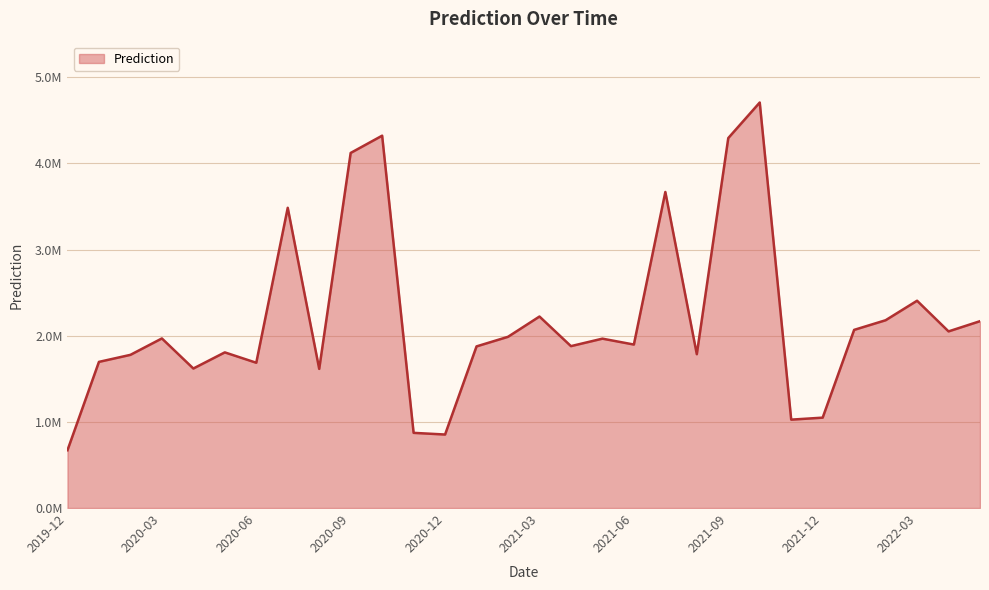

Does the chart have visible grid lines?

Yes